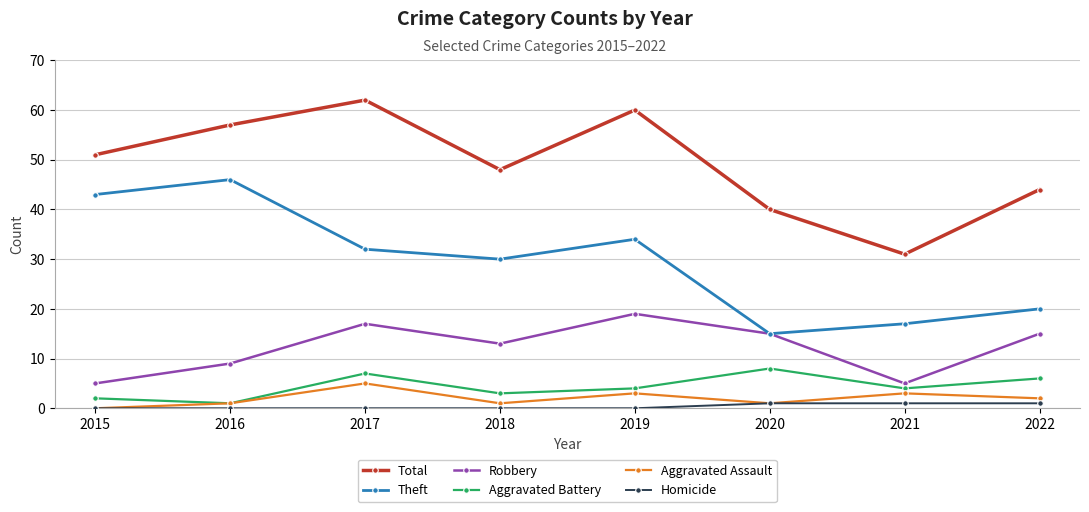

What is the difference between the second highest and minimum values in the Homicide series?

1